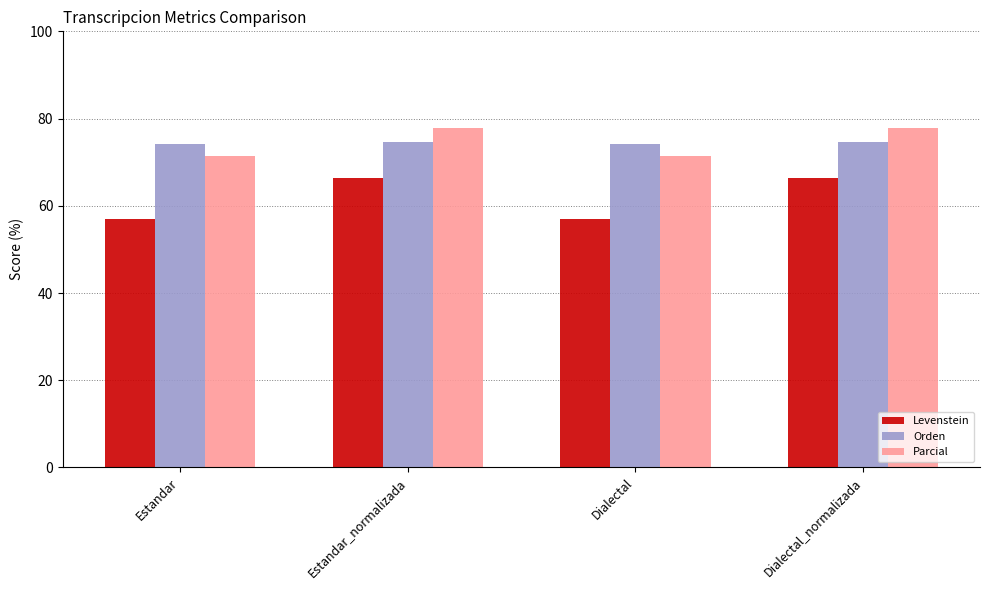

The Parcial series shows 25.9 at Dialectal. True or false?

False